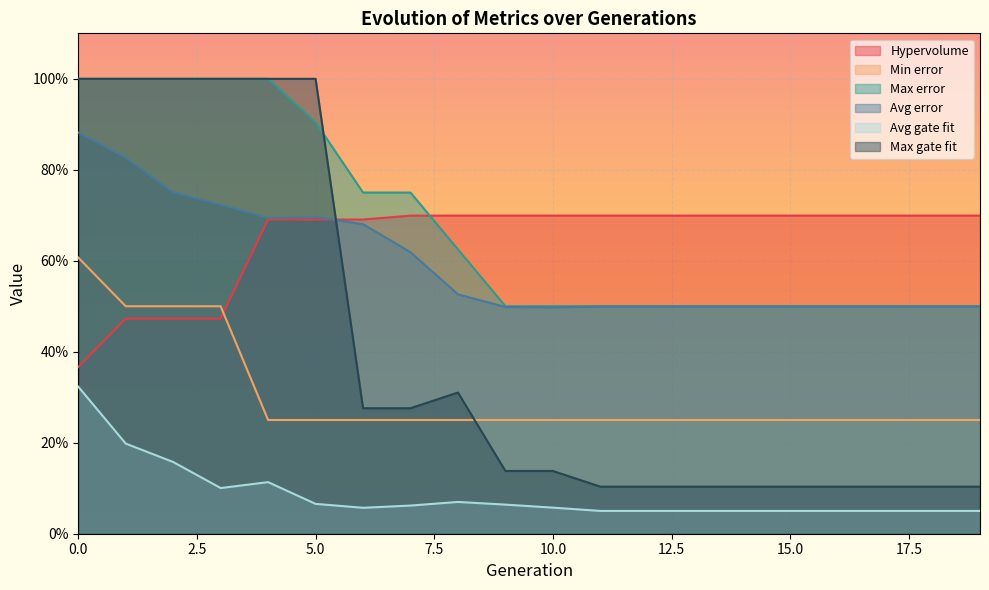

What is the smallest value displayed?

0.1